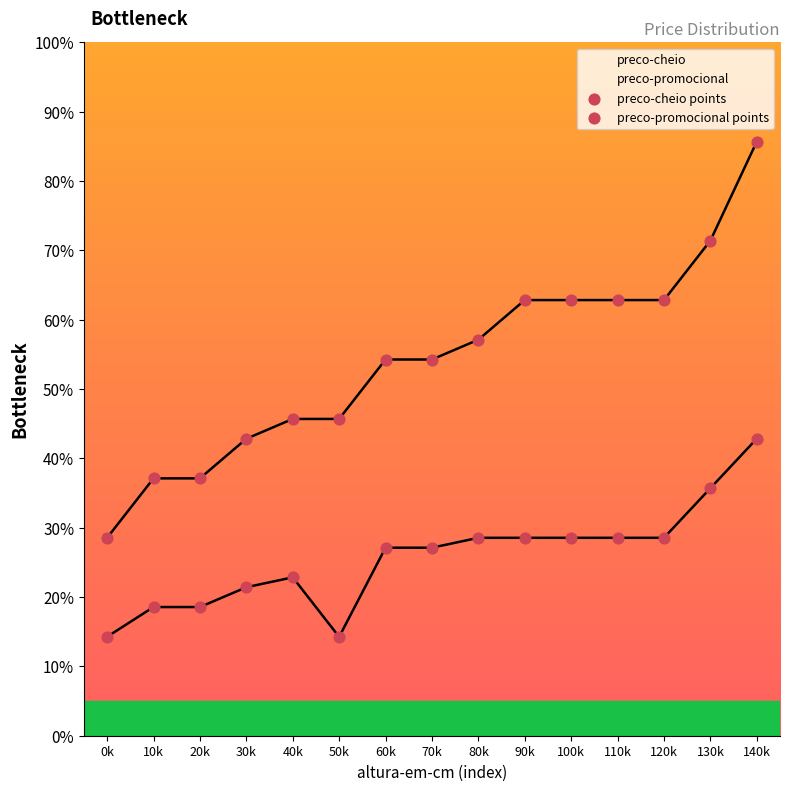

Is the value of preco-cheio points at 30k greater than the value of preco-promocional points at 0k?

Yes